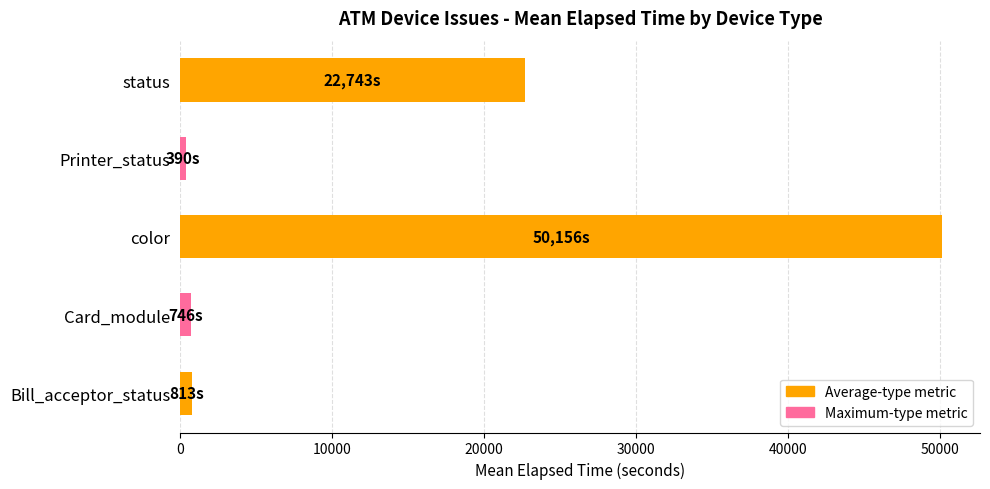

What is the greatest value displayed?

50155.5